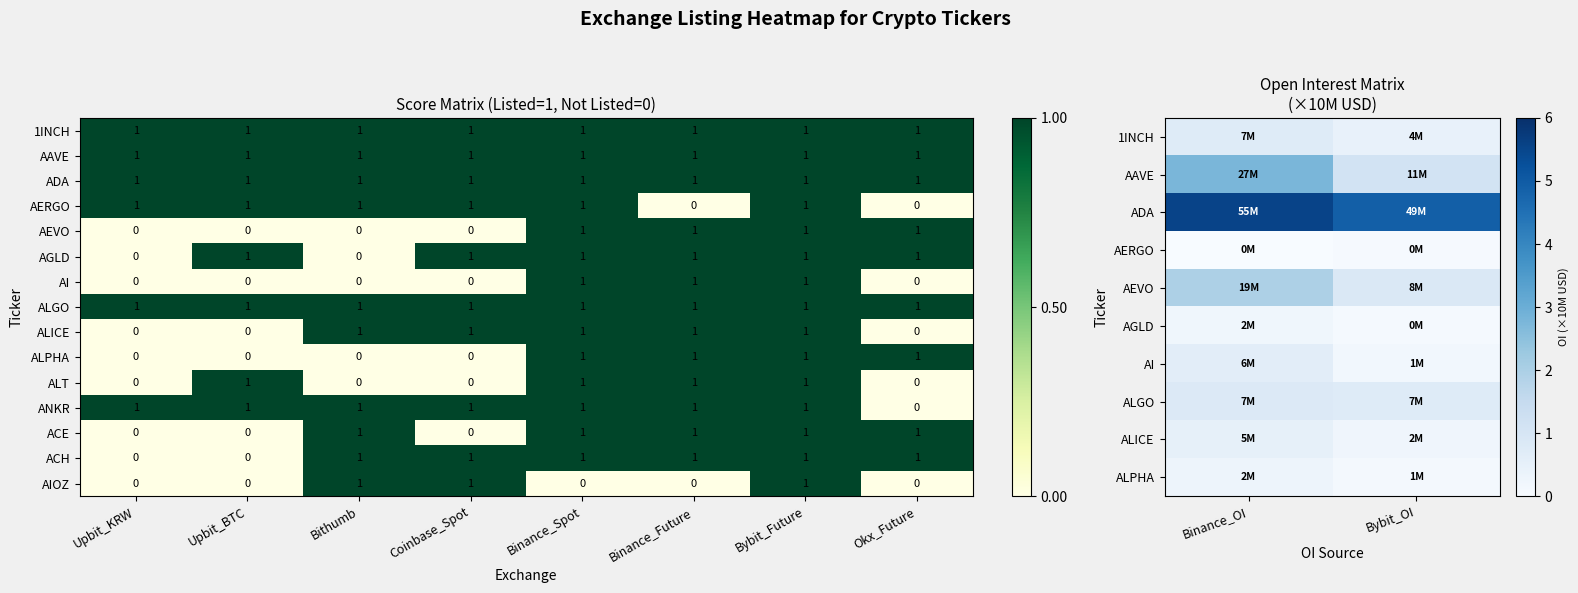

Count the ANKR values in the range 1 to 2.

7